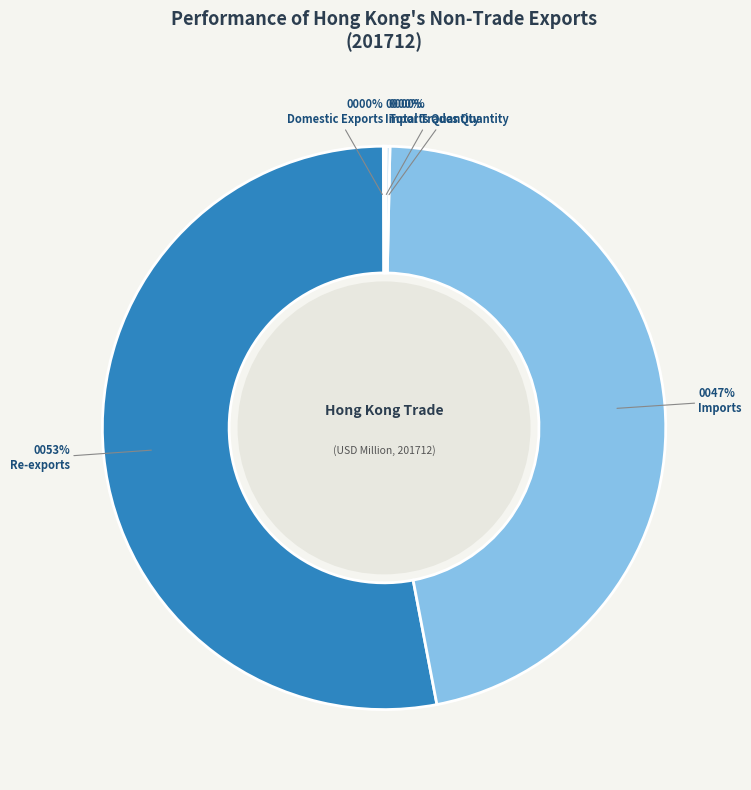

Which slice is the largest?

Re-exports